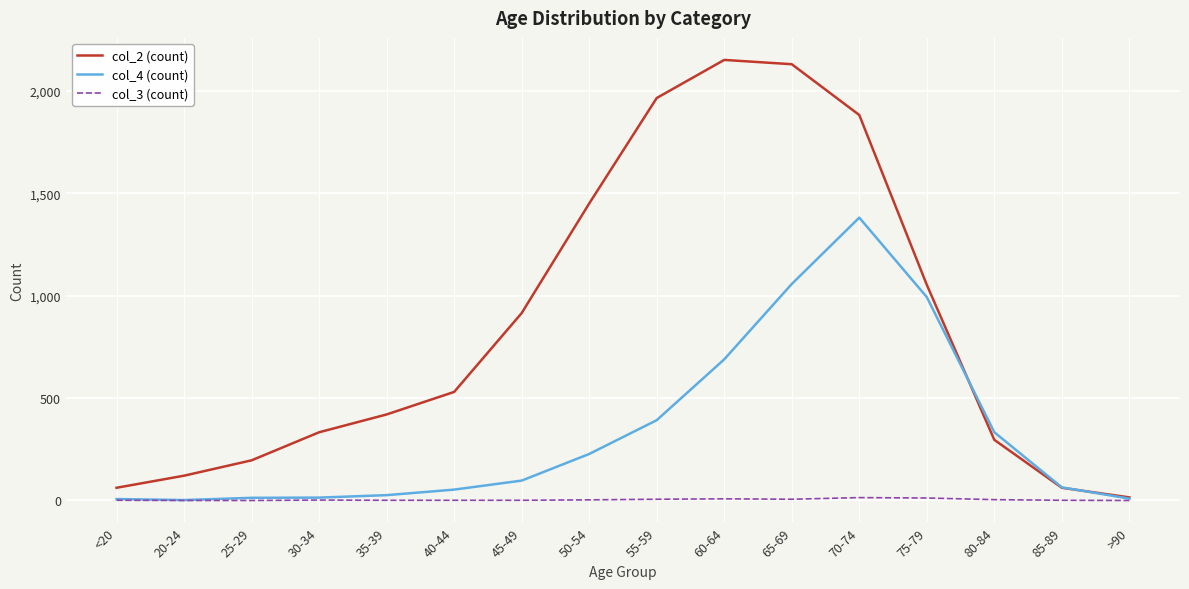

At which label is col_2 (count) closest to 1083?

75-79